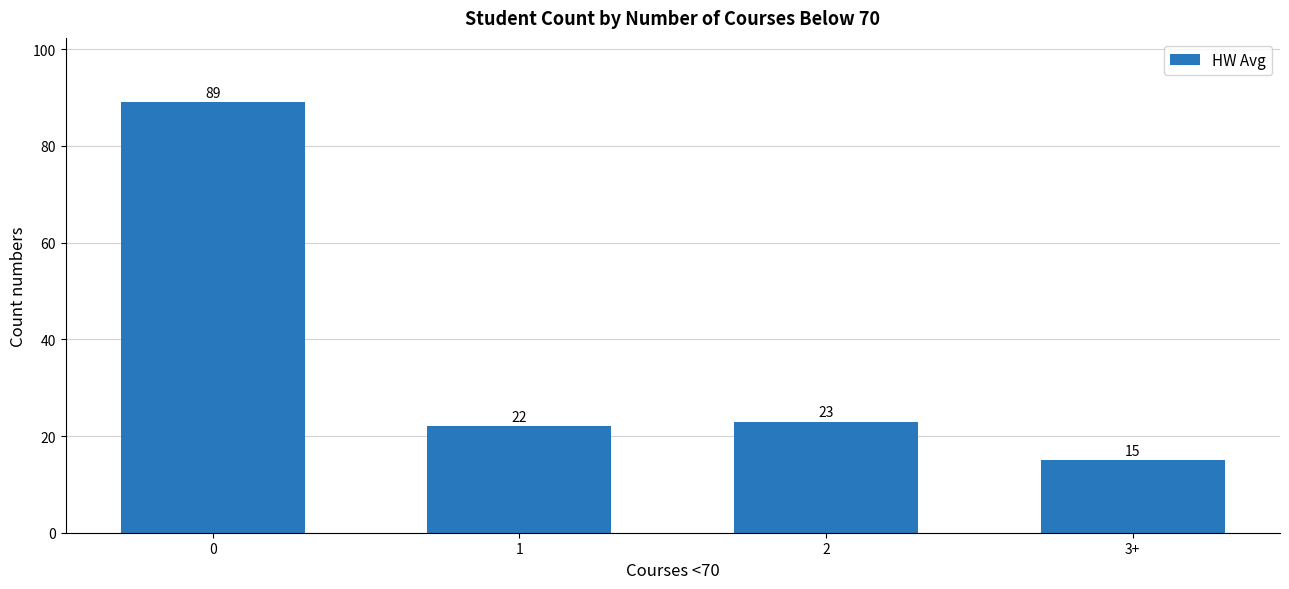

The value at 1 is 31. True or false?

False